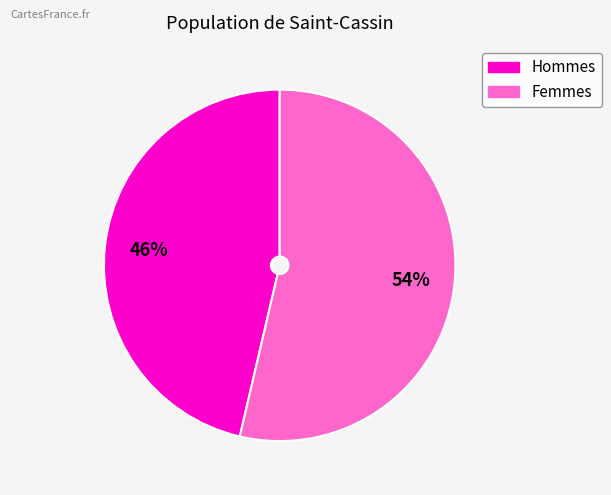

Does any single category account for the majority?

Yes